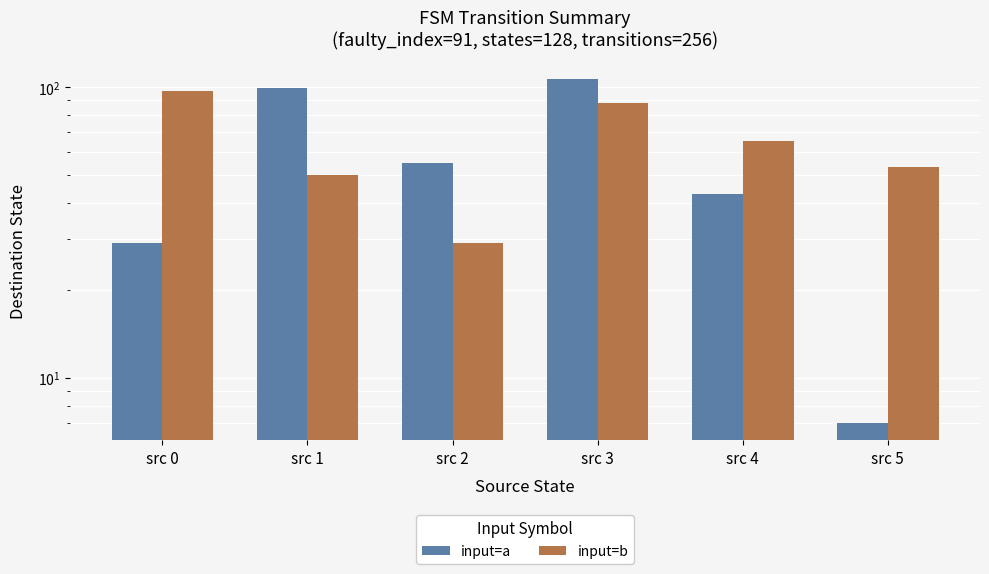

List the series in order of their overall mean, highest first.

input=b, input=a